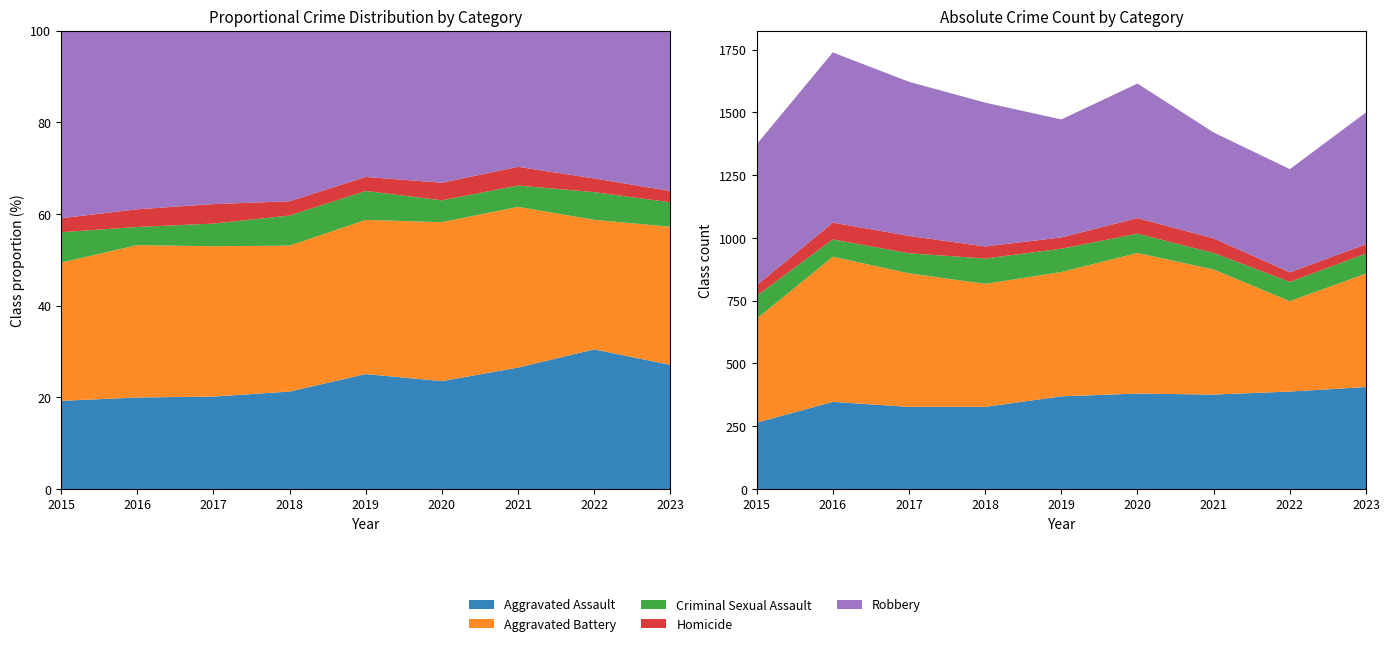

Reading left to right, what are all the values shown in this chart?

Aggravated Assault: 2015=264	2016=347	2017=327	2018=327	2019=369	2020=380	2021=376	2022=388	2023=406
Aggravated Battery: 2015=414	2016=578	2017=532	2018=490	2019=495	2020=560	2021=498	2022=360	2023=452
Criminal Sexual Assault: 2015=91	2016=69	2017=80	2018=101	2019=93	2020=77	2021=66	2022=77	2023=80
Homicide: 2015=42	2016=67	2017=69	2018=48	2019=45	2020=62	2021=58	2022=38	2023=37
Robbery: 2015=562	2016=678	2017=614	2018=573	2019=470	2020=536	2021=422	2022=411	2023=525